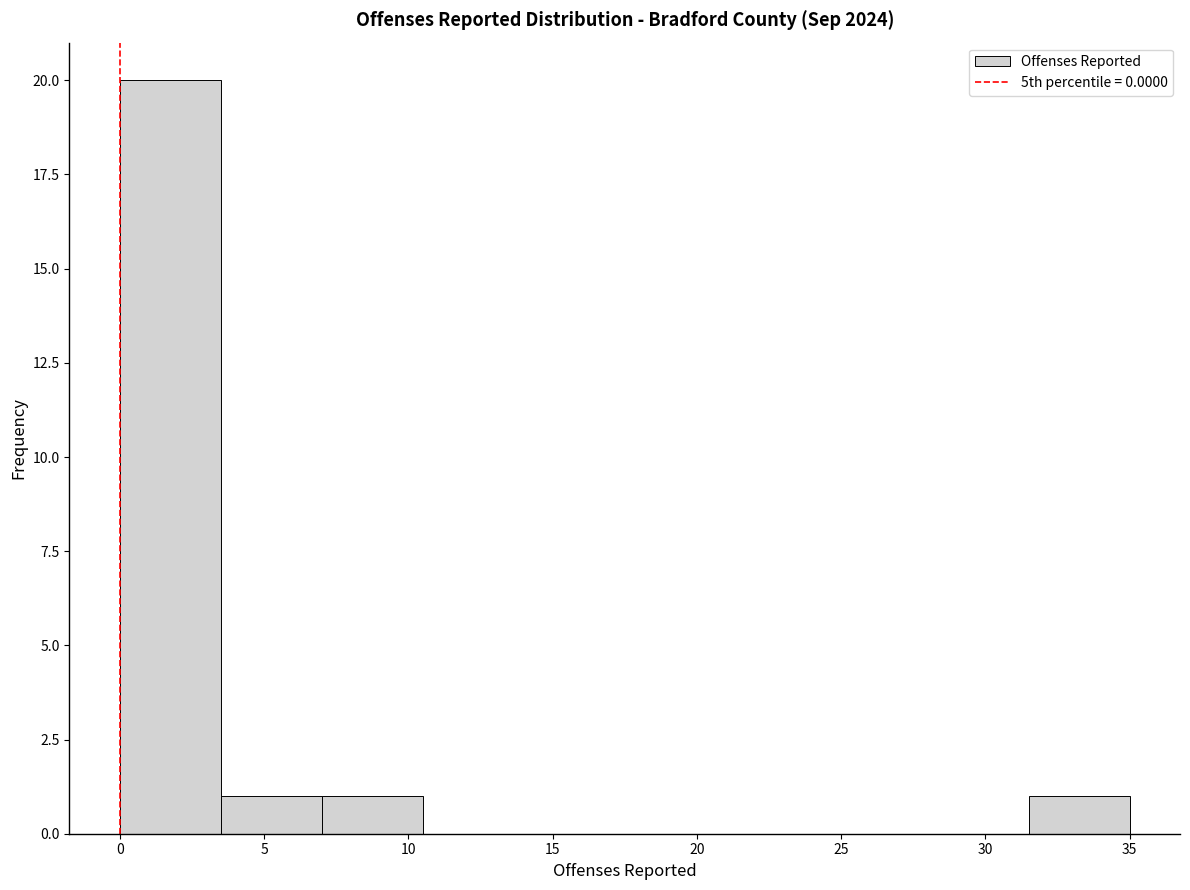

Reading left to right, list every bar in this chart as the range it spans on the x-axis followed by its height. The values are not printed on the chart, so give them approximately, as read against the axis.

0.0 to 3.5: 20
3.5 to 7.0: 1
7.0 to 10.5: 1
10.5 to 14.0: 0
14.0 to 17.5: 0
17.5 to 21.0: 0
21.0 to 24.5: 0
24.5 to 28.0: 0
28.0 to 31.5: 0
31.5 to 35.0: 1